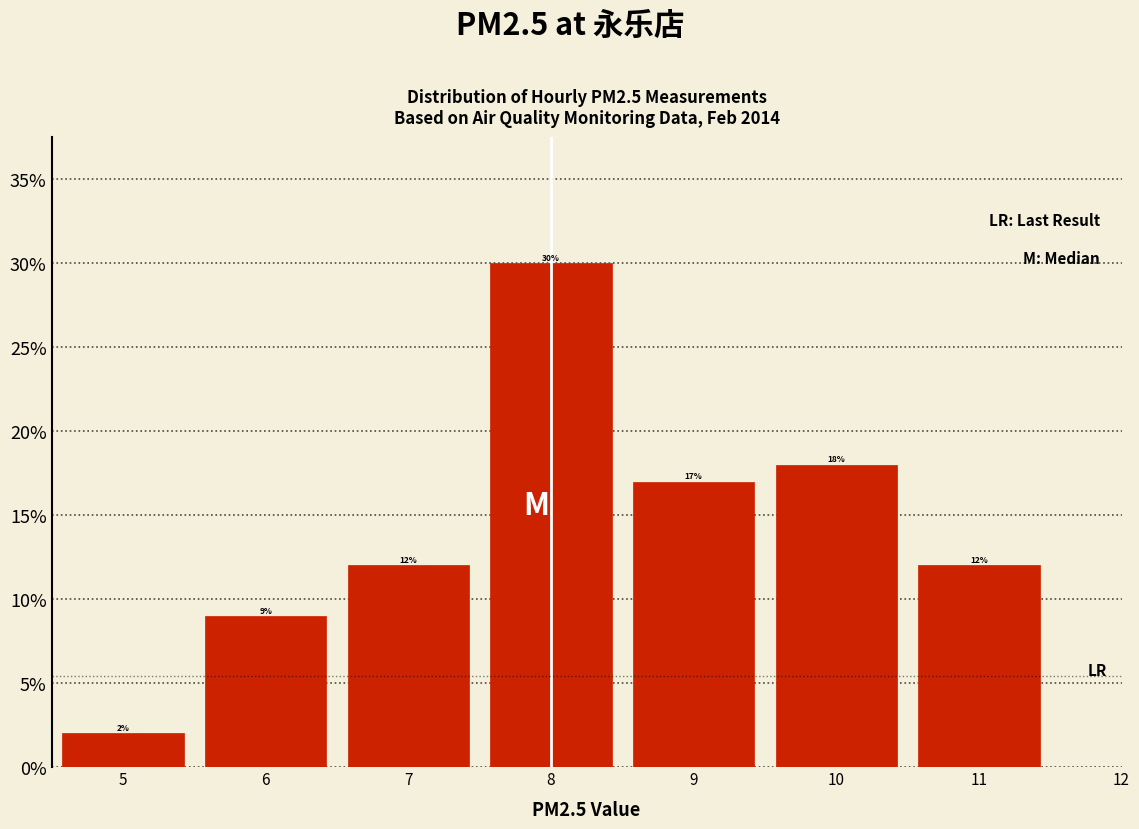

Reading left to right, transcribe this chart: for each bar, give the range it covers on the x-axis and its height.

4.5 to 5.5: 2
5.5 to 6.5: 9
6.5 to 7.5: 12
7.5 to 8.5: 30
8.5 to 9.5: 17
9.5 to 10.5: 18
10.5 to 11.5: 12